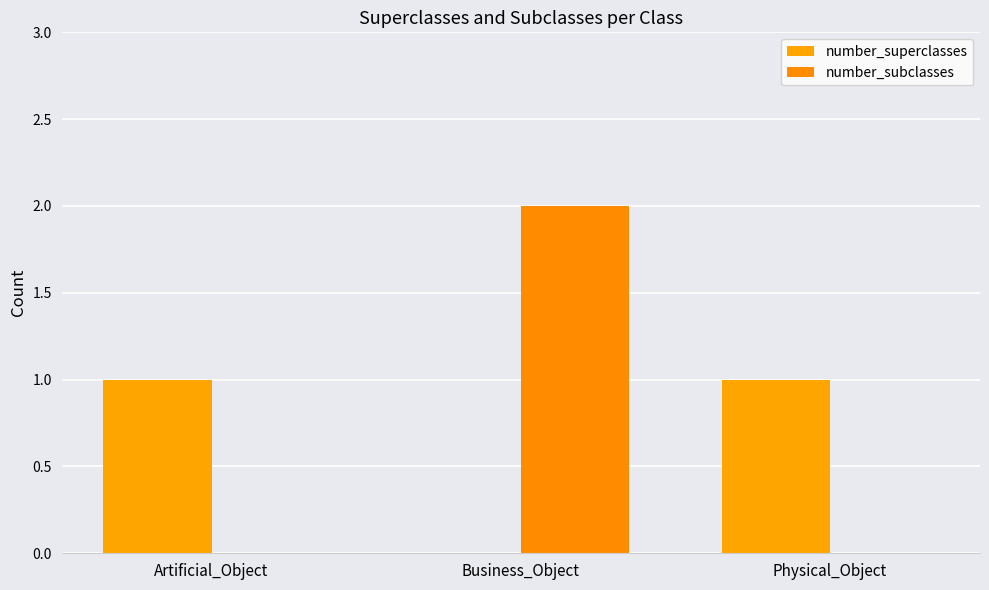

How many groups of bars are there?

3